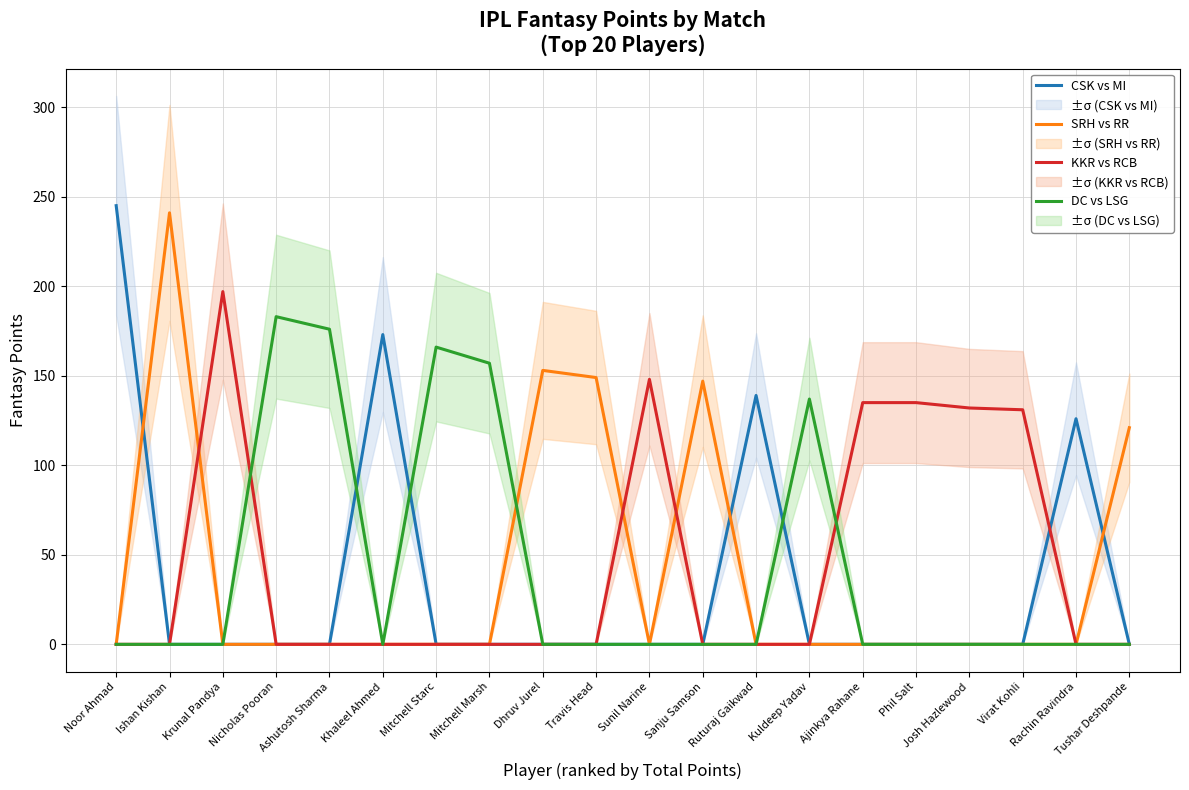

What is the difference between the maximum and second lowest values in the CSK vs MI series?

245